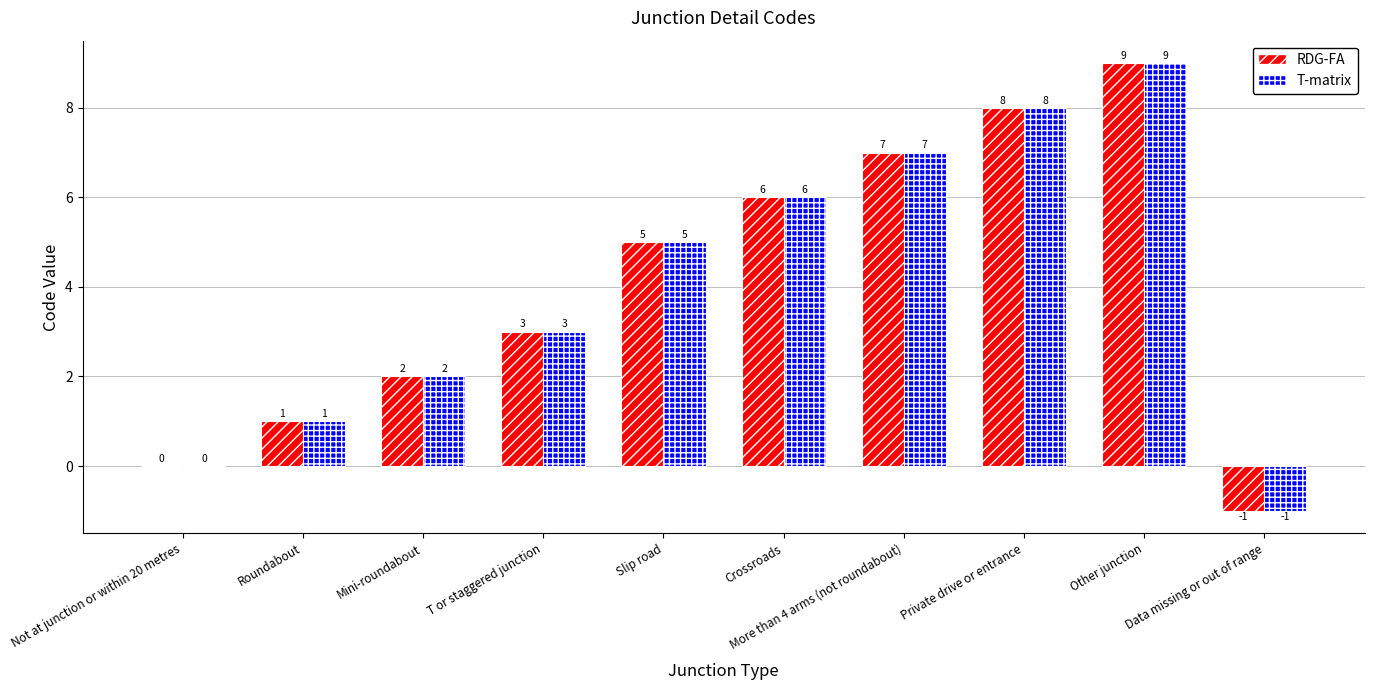

What is the maximum value shown in the chart?

9